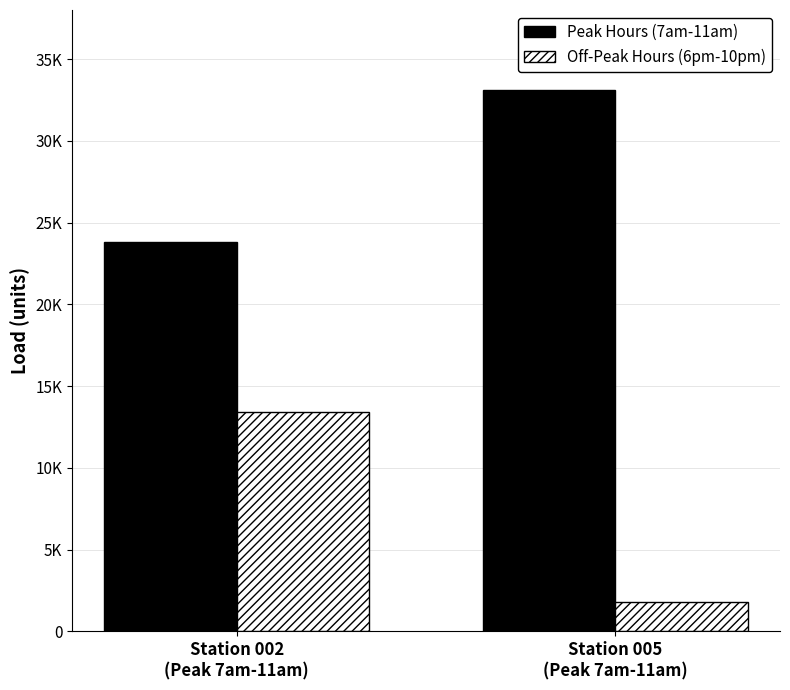

What are all the series names shown in the legend?

Peak Hours (7am-11am), Off-Peak Hours (6pm-10pm)